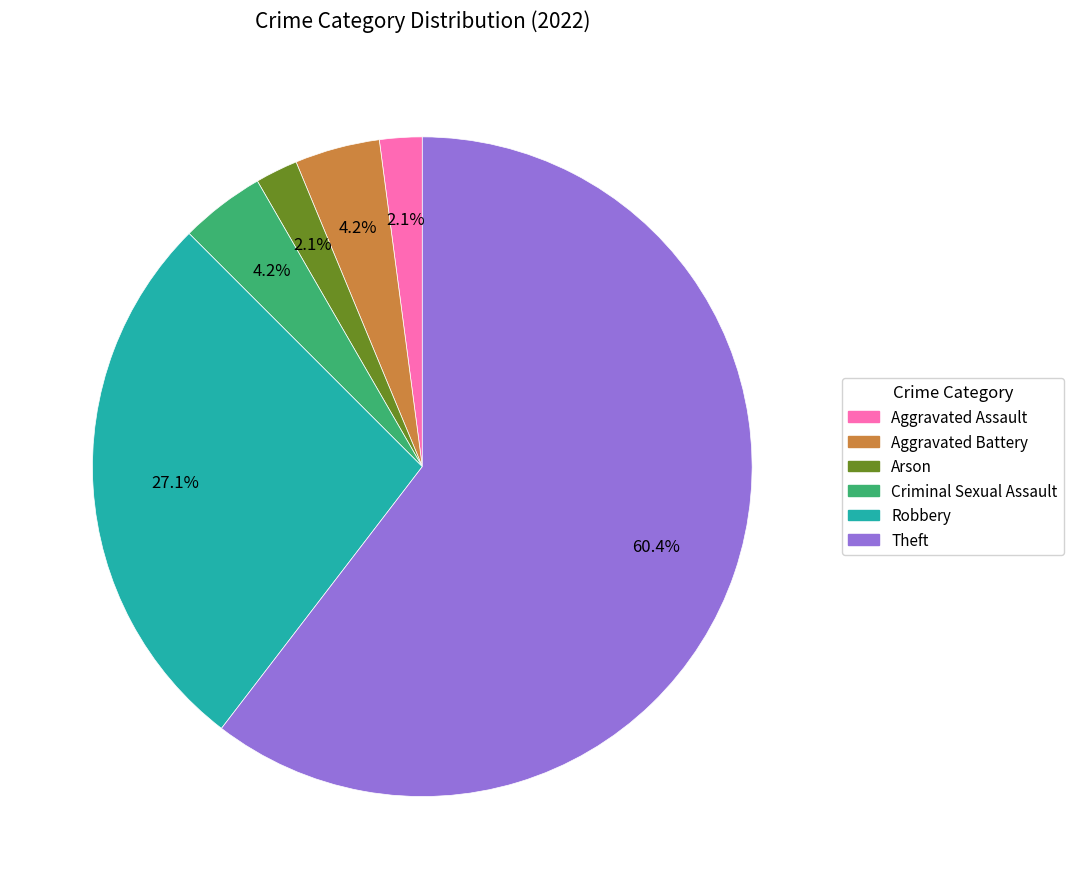

To the nearest percent, what is the difference between the largest and smallest slice percentages?

58%